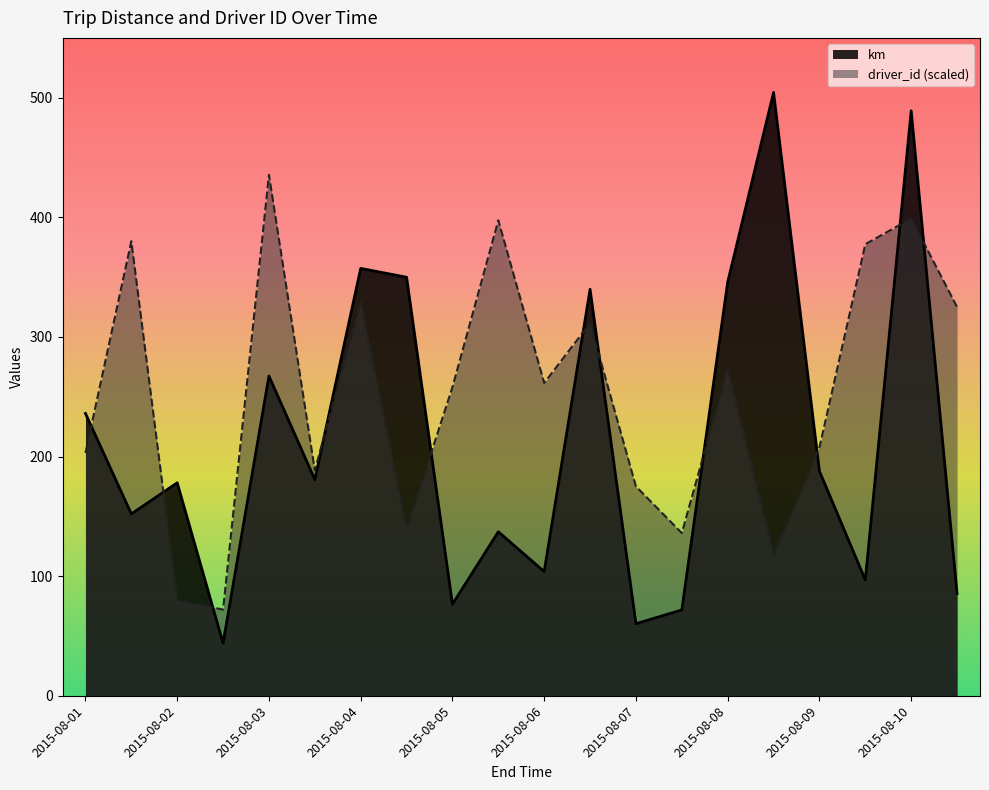

What is the average value of the km series?

213.2